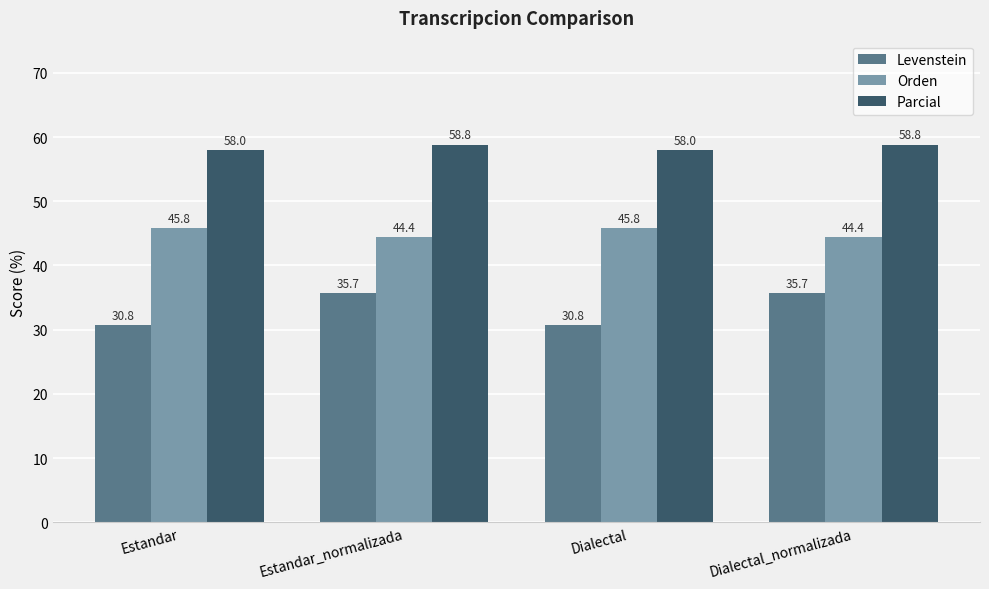

What is the sum of all Levenstein values?

133.0